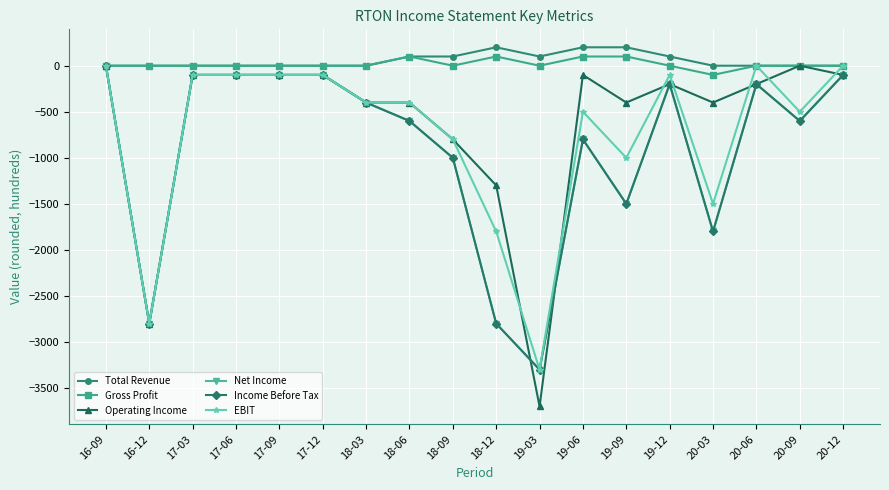

At which label does Operating Income first exceed -200?

16-09